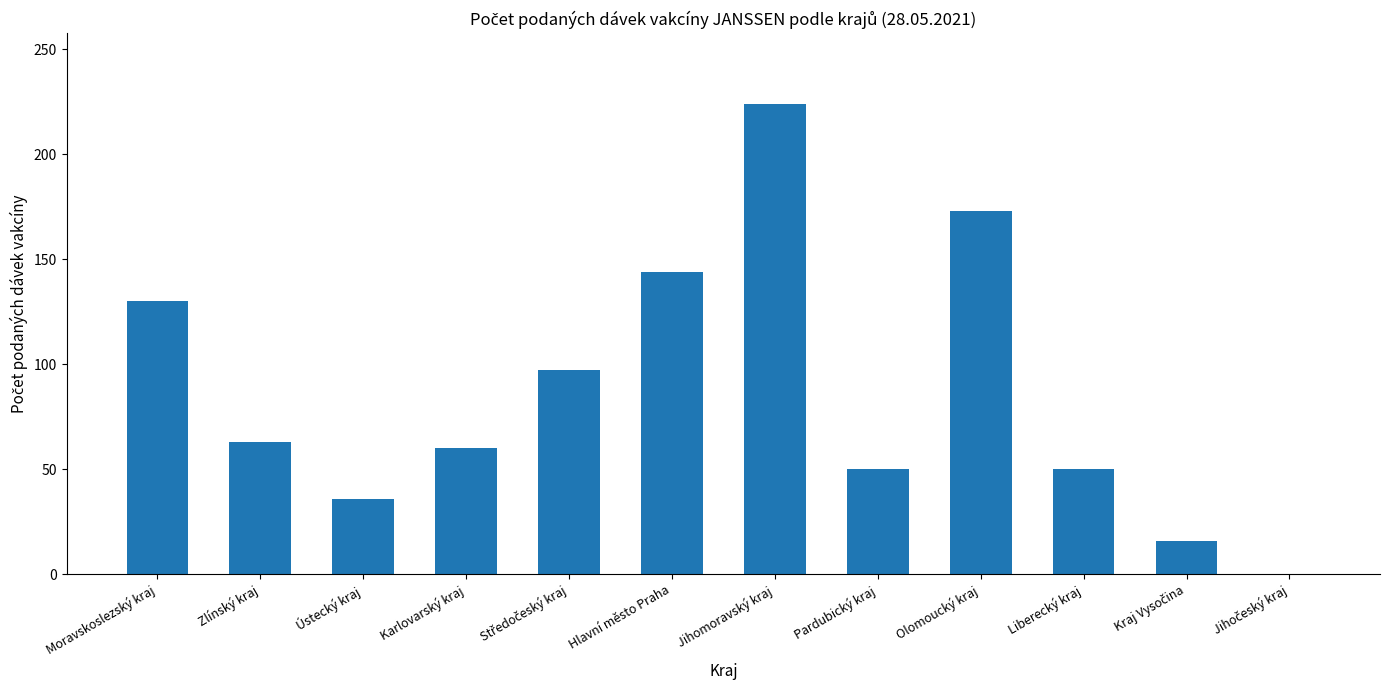

What is the approximate value at Liberecký kraj, to the nearest 10?

50